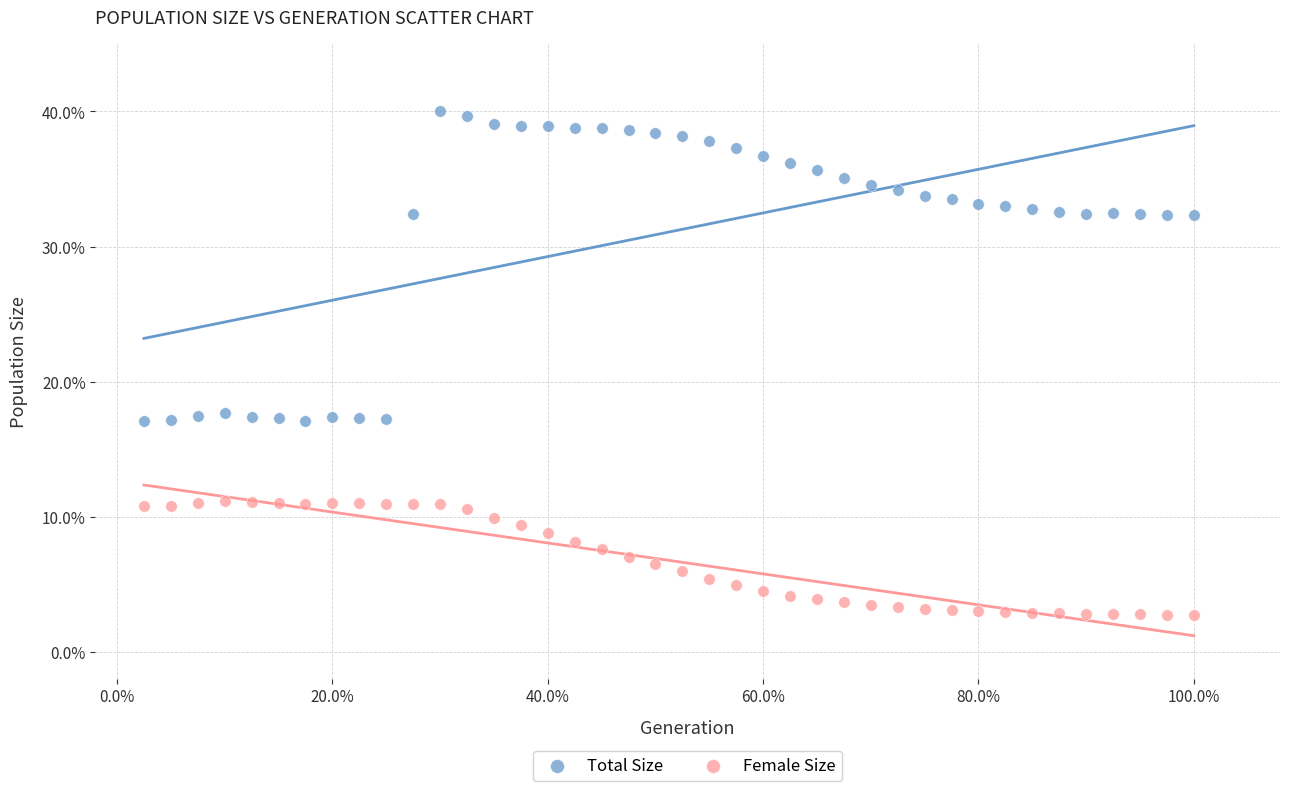

What are all the series names shown in the legend?

Total Size, Female Size